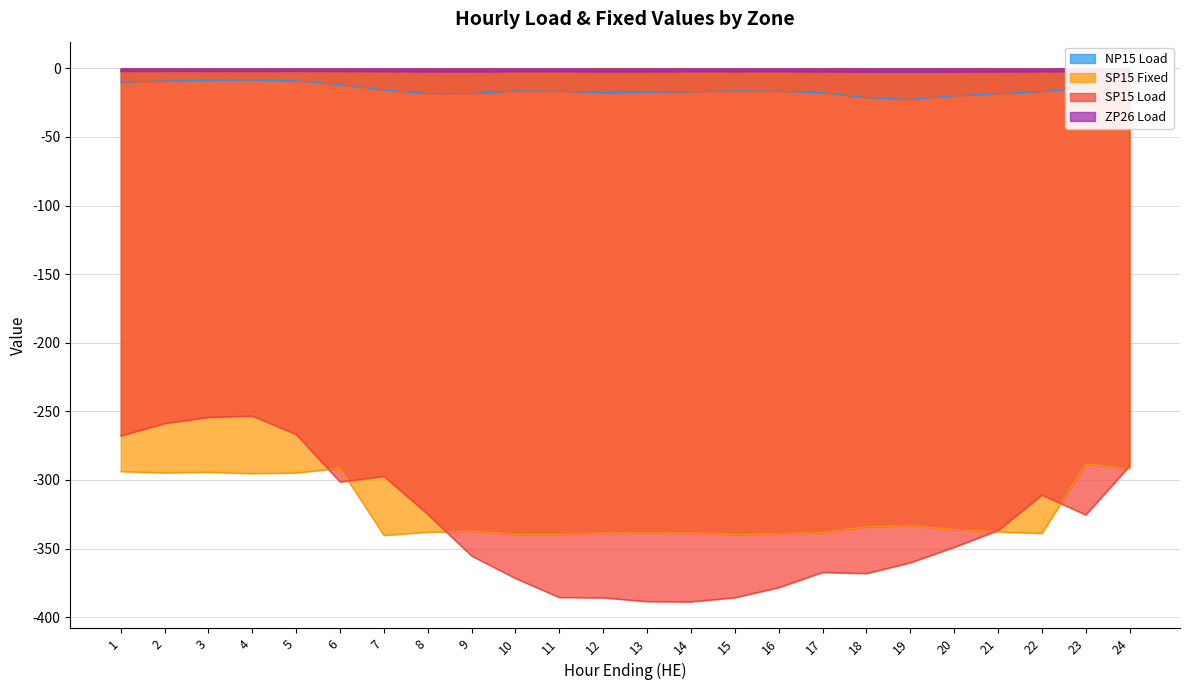

Reading left to right, extract all data points from this chart.

NP15 Load: -10.1	-9.2	-8.8	-8.6	-9.1	-11.8	-15.8	-18.4	-18.4	-16.5	-16.8	-17.7	-17.4	-17.0	-16.5	-16.8	-17.8	-21.4	-22.7	-20.0	-18.5	-16.9	-14.6	-12.2
SP15 Fixed: -293.8	-294.8	-294.3	-295.3	-294.8	-291.4	-340.3	-338.0	-337.4	-339.7	-339.6	-338.8	-338.6	-338.8	-339.7	-339.4	-338.3	-334.1	-333.3	-336.0	-337.8	-338.9	-288.4	-291.7
SP15 Load: -267.8	-258.8	-254.3	-253.3	-266.8	-301.4	-297.3	-325.0	-355.4	-371.7	-385.6	-385.8	-388.6	-388.8	-385.7	-378.4	-367.3	-368.1	-360.3	-349.0	-336.8	-310.9	-325.4	-289.7
ZP26 Load: -2.0	-2.0	-2.0	-2.0	-2.0	-2.1	-2.3	-2.4	-2.4	-2.3	-2.3	-2.3	-2.3	-2.3	-2.3	-2.3	-2.4	-2.5	-2.5	-2.5	-2.4	-2.3	-2.2	-2.1